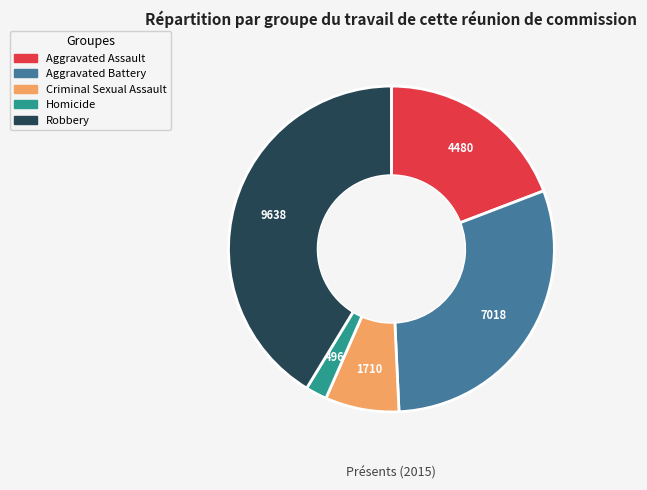

Is it true that Aggravated Battery is 30% of the pie?

True